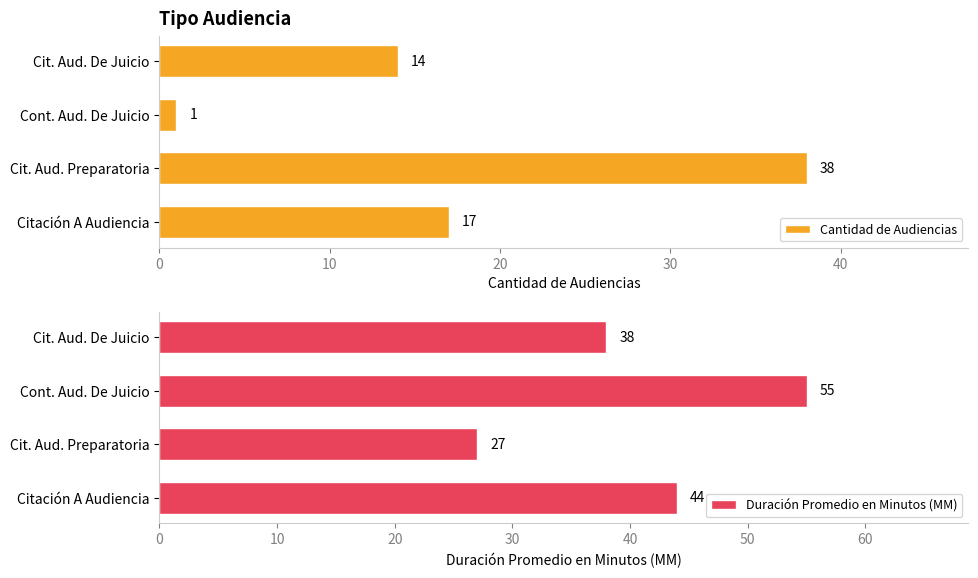

What is the difference between the maximum and minimum values in the Cantidad de Audiencias series?

37